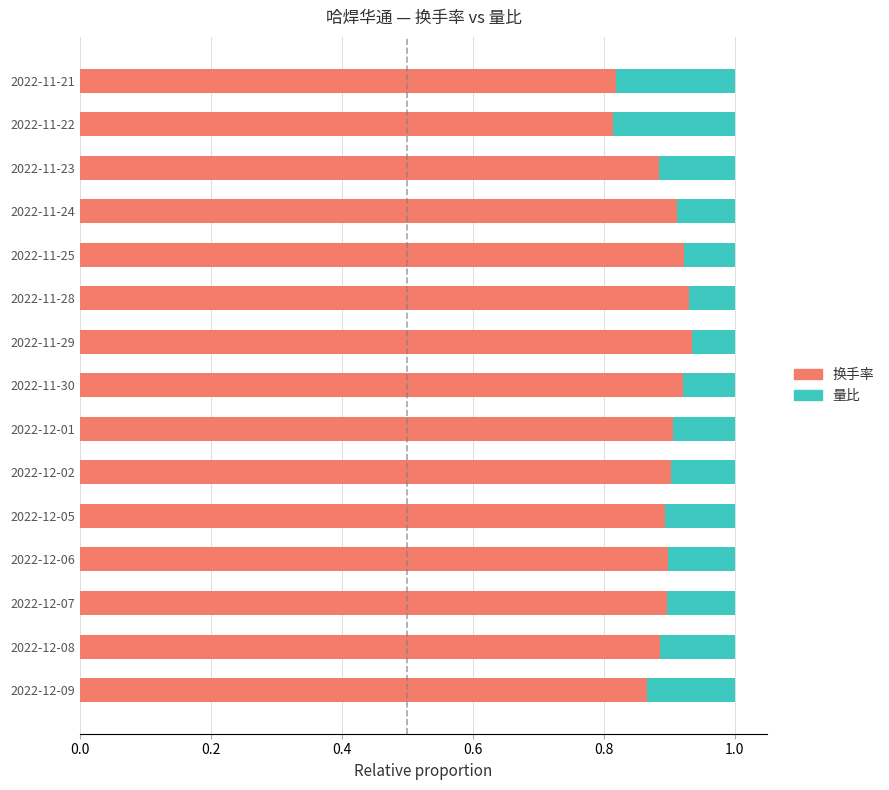

The 换手率 series shows 0.9 at 2022-11-25. True or false?

True